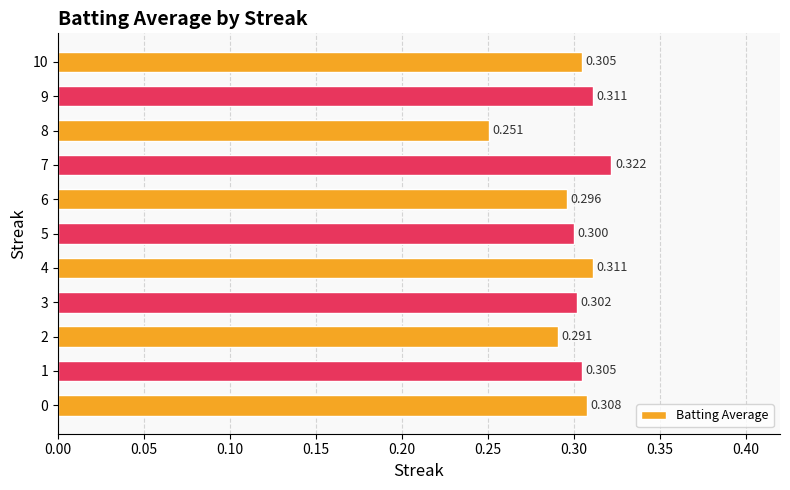

What is the minimum value shown in the chart?

0.3